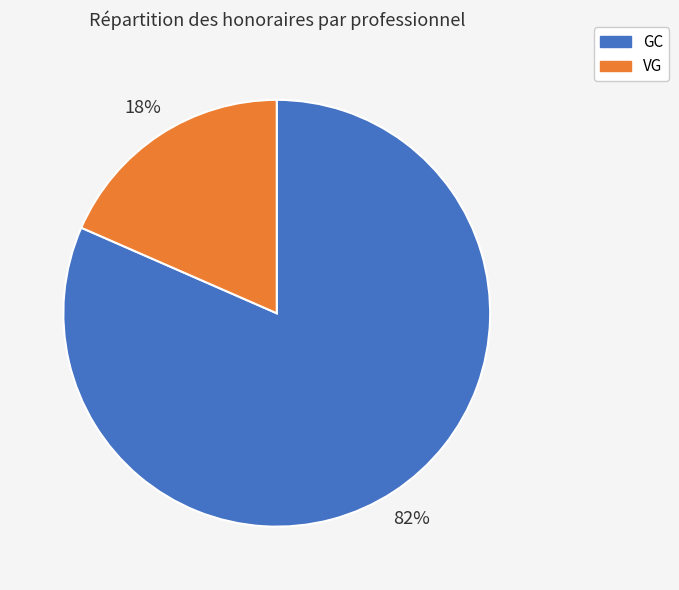

True or false: VG accounts for 33% of the total.

False